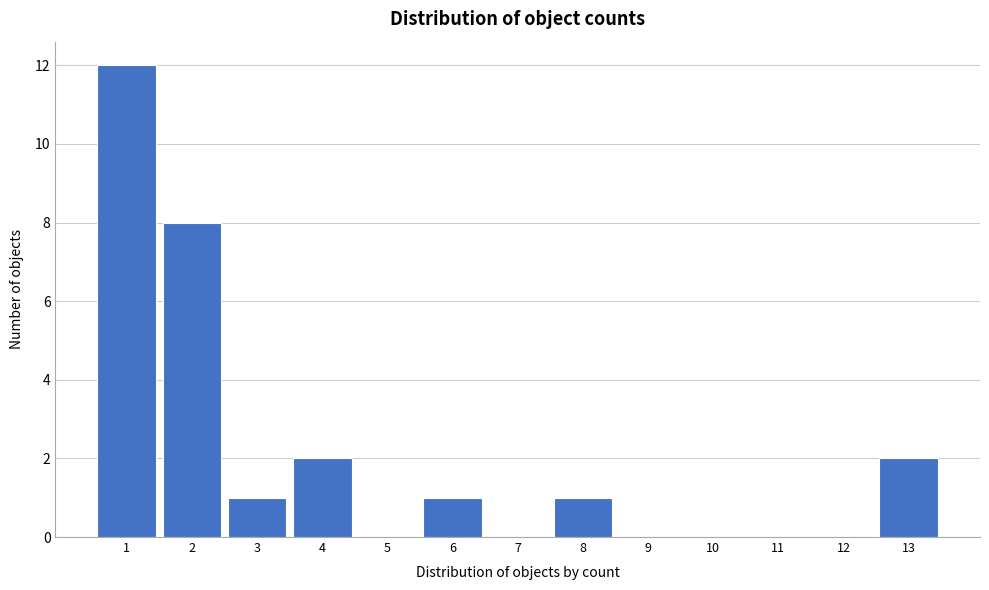

Reading left to right, list all the values displayed in this chart.

1=12	2=8	3=1	4=2	5=0	6=1	7=0	8=1	9=0	10=0	11=0	12=0	13=2